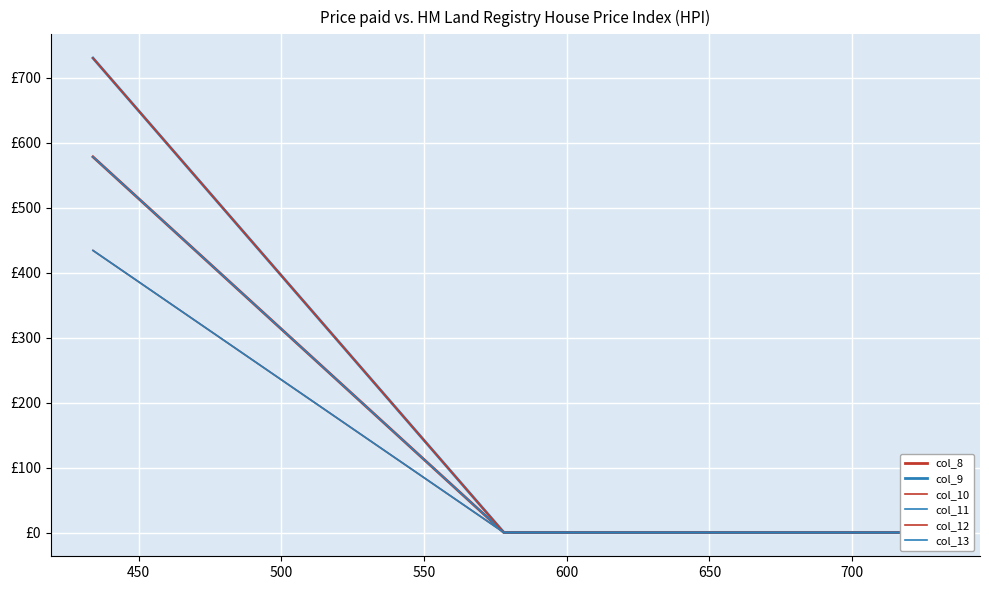

Is the value of col_8 at 500 greater than the value of col_12 at 500?

No